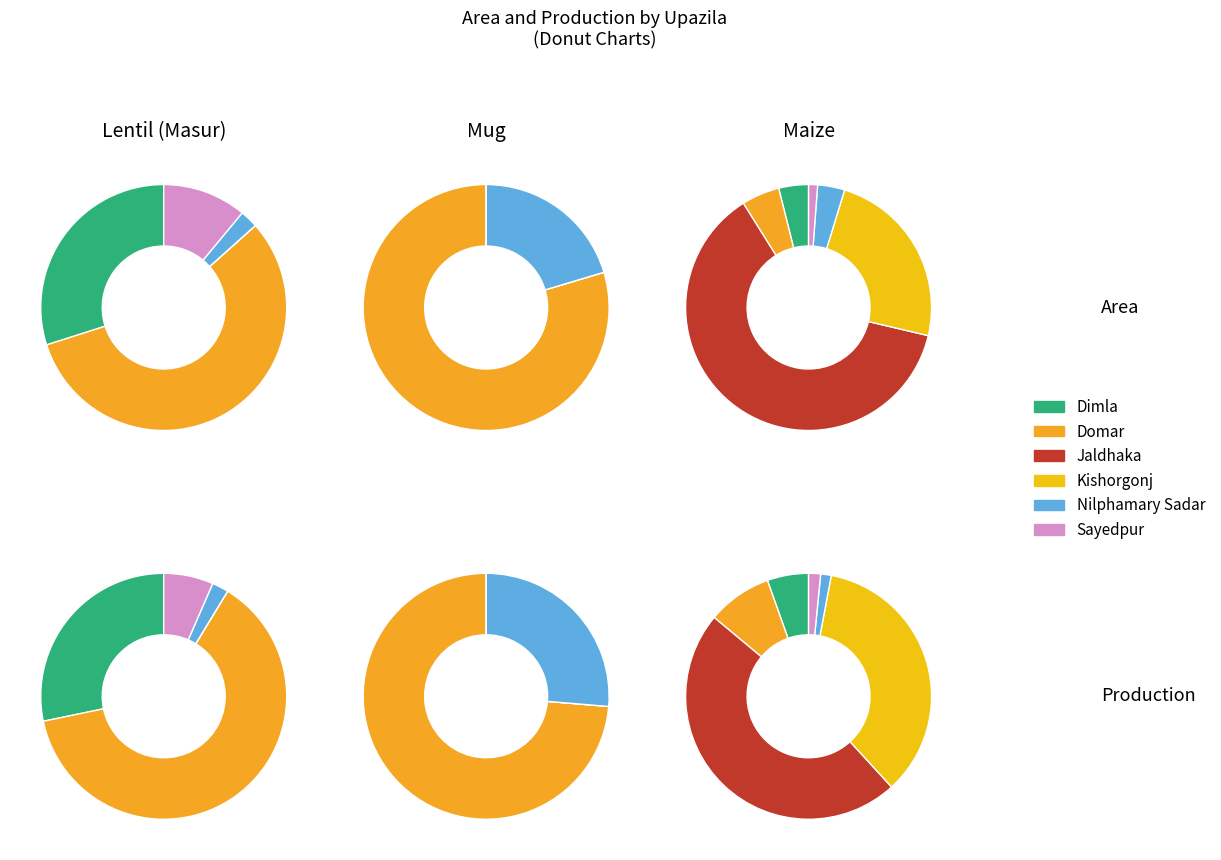

To the nearest percent, what portion does Domar represent?

5%